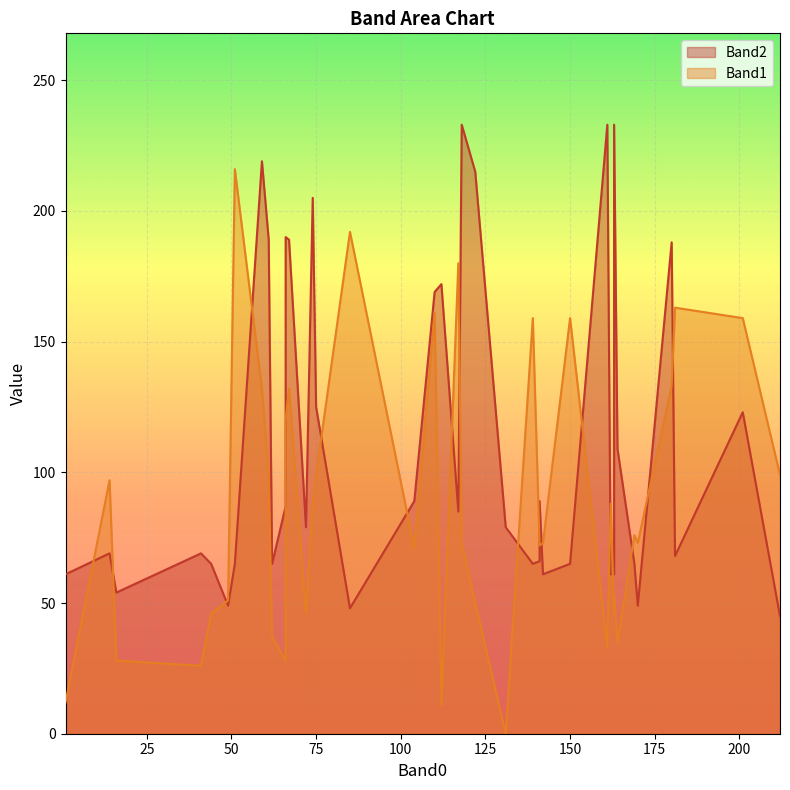

The value of Band2 at 49 is 81. True or false?

False